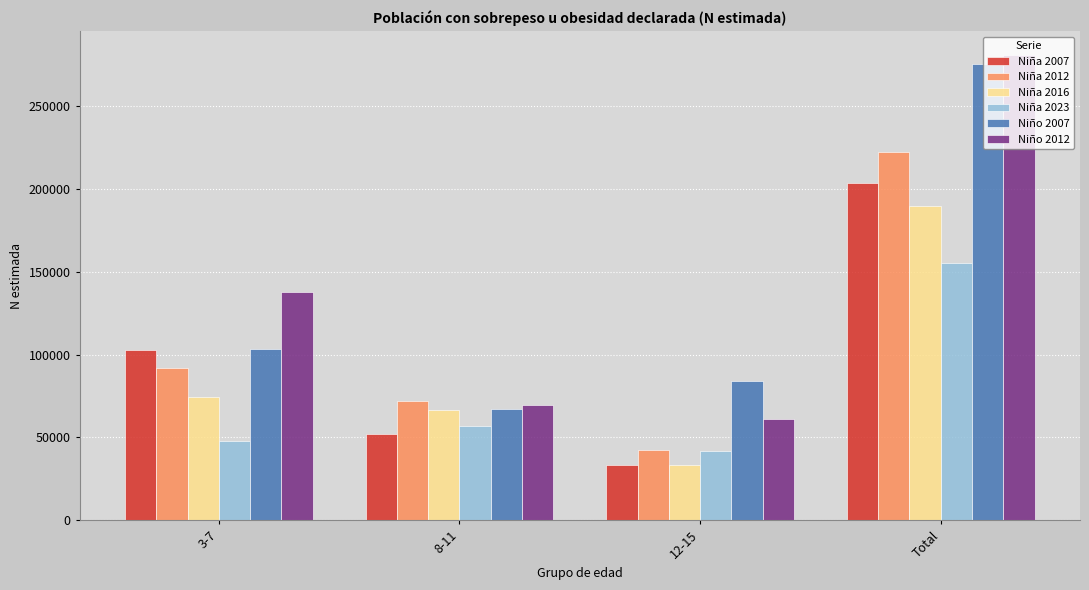

At which label is Niña 2007 closest to 118469?

3-7